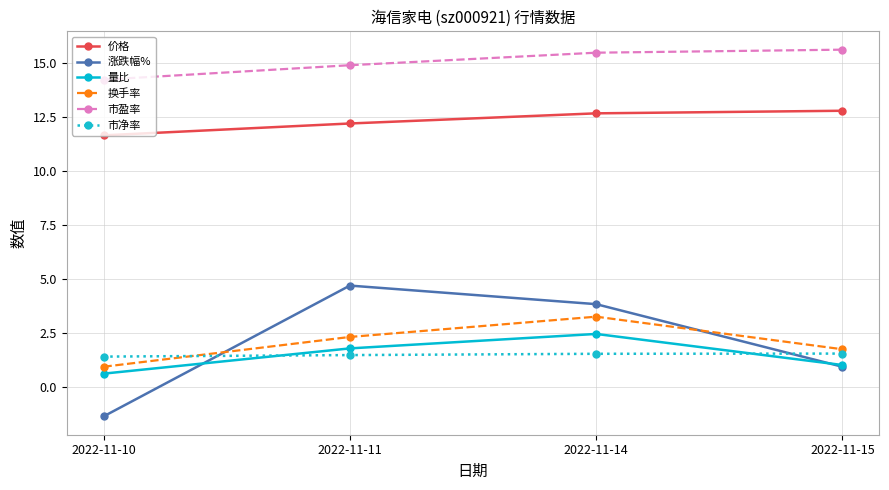

What is the total value across all series at 2022-11-10?

27.6